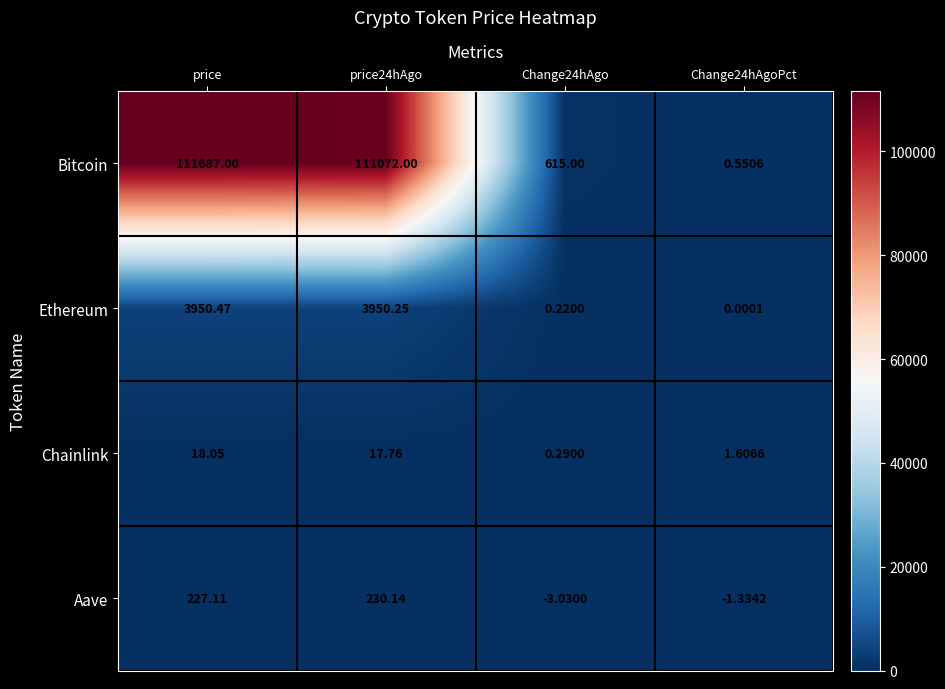

Rank the series by their maximum value, from highest to lowest.

Bitcoin, Ethereum, Aave, Chainlink